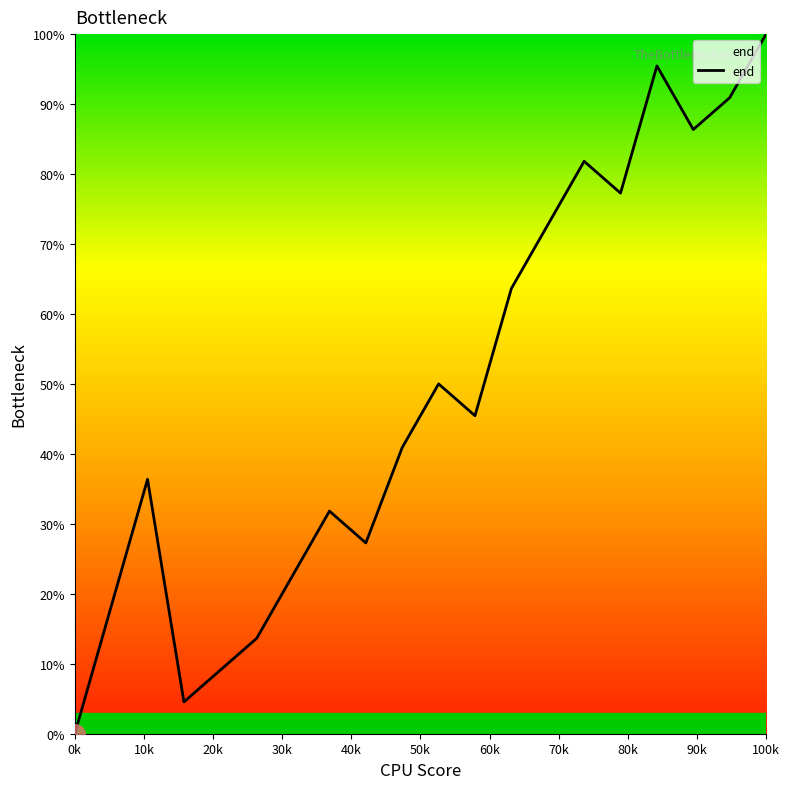

What is the greatest value displayed?

100.0